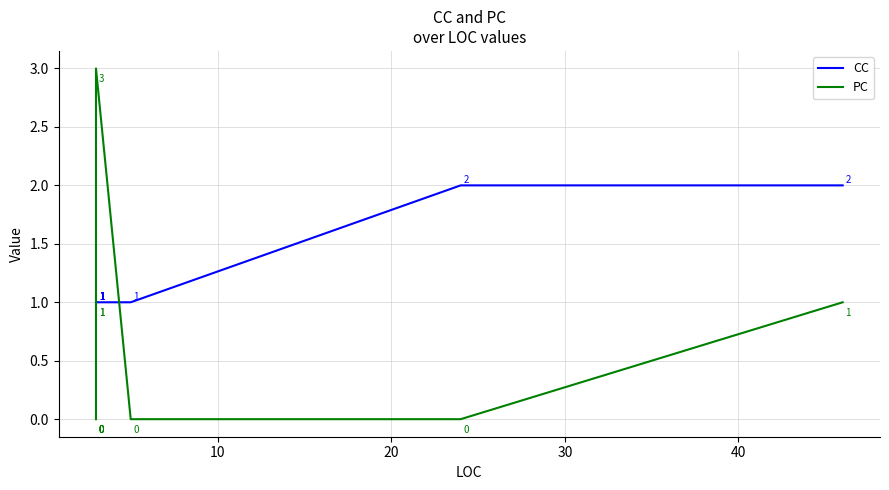

Which series ends up on top after the final intersection of CC and PC?

CC